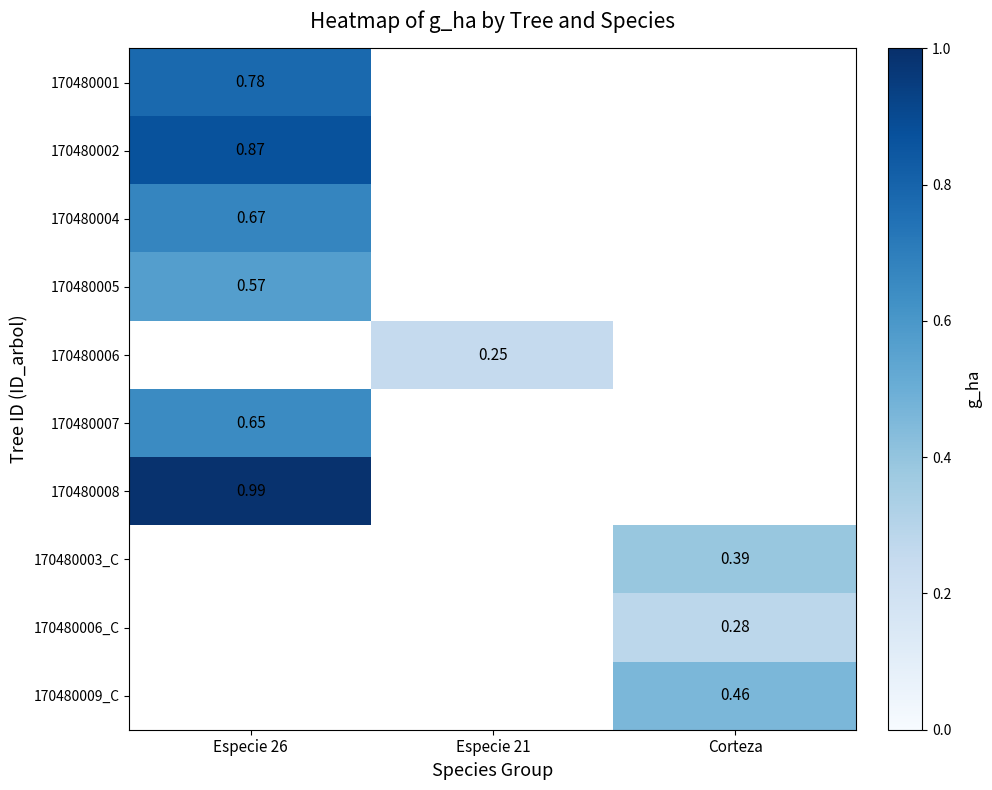

How many positive values does the 170480006 series have?

1